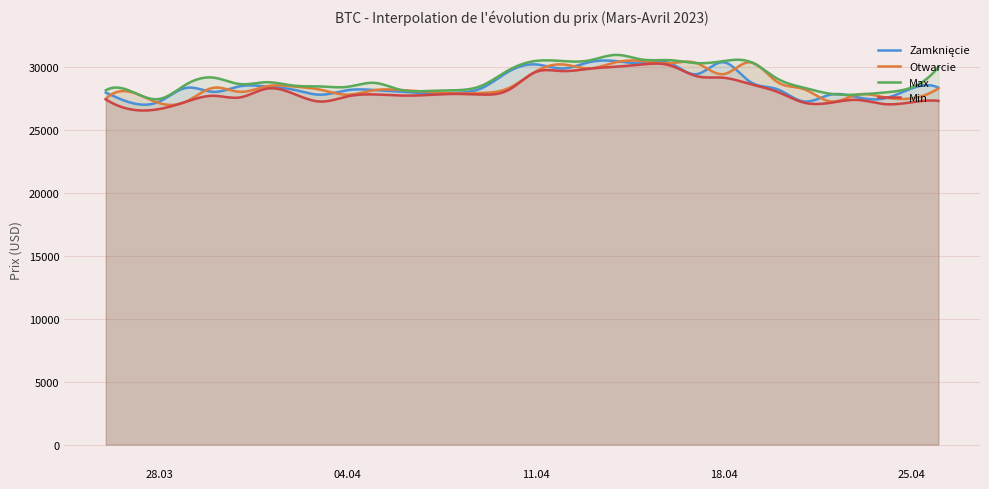

Where is Zamknięcie nearest to the value 28801?

19.04.2023